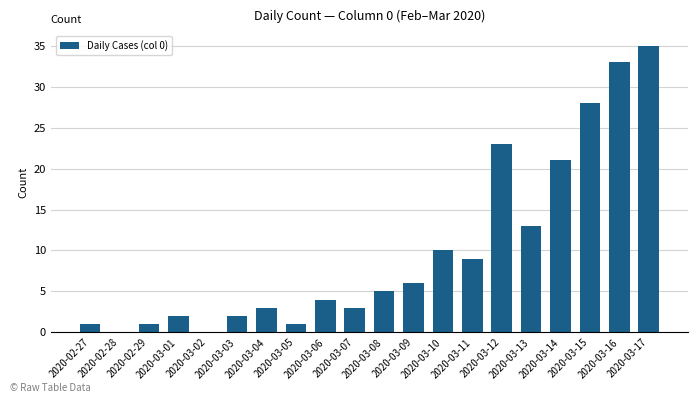

What is the difference between the values at 2020-02-27 and 2020-03-04?

2